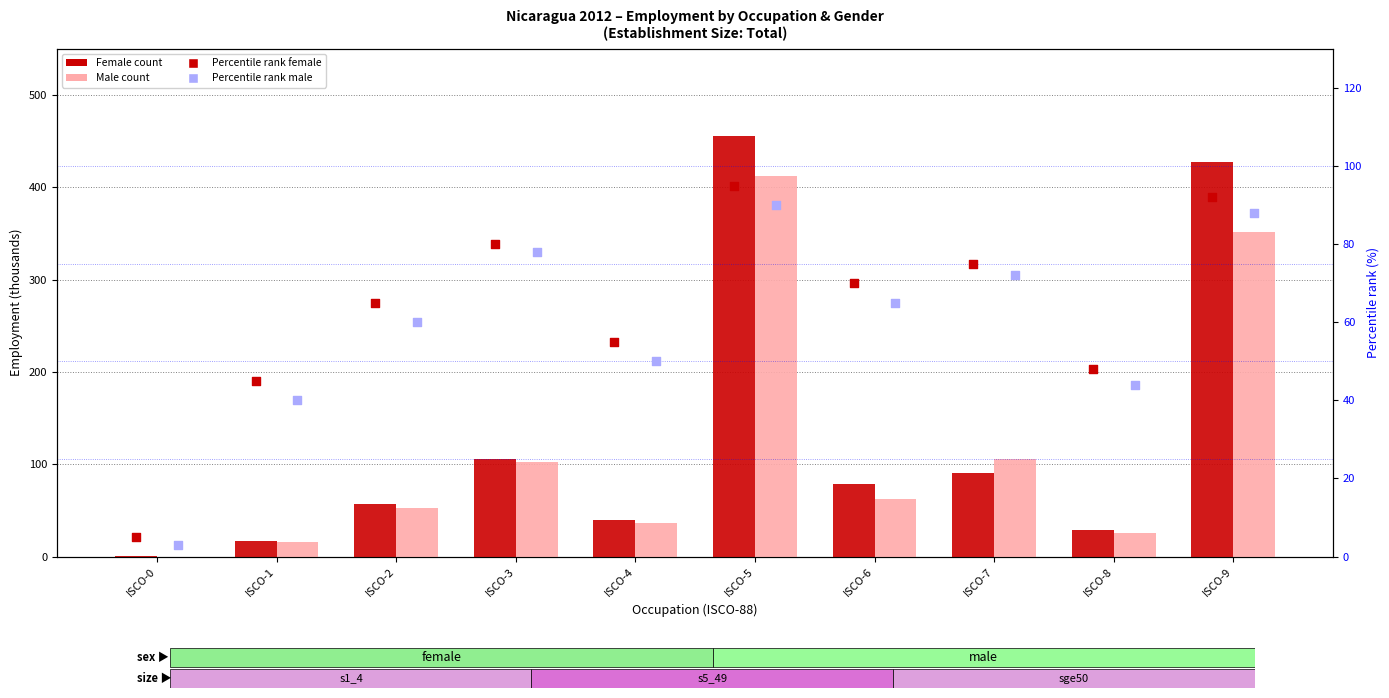

What is the total value across all series at ISCO-8?

146.5